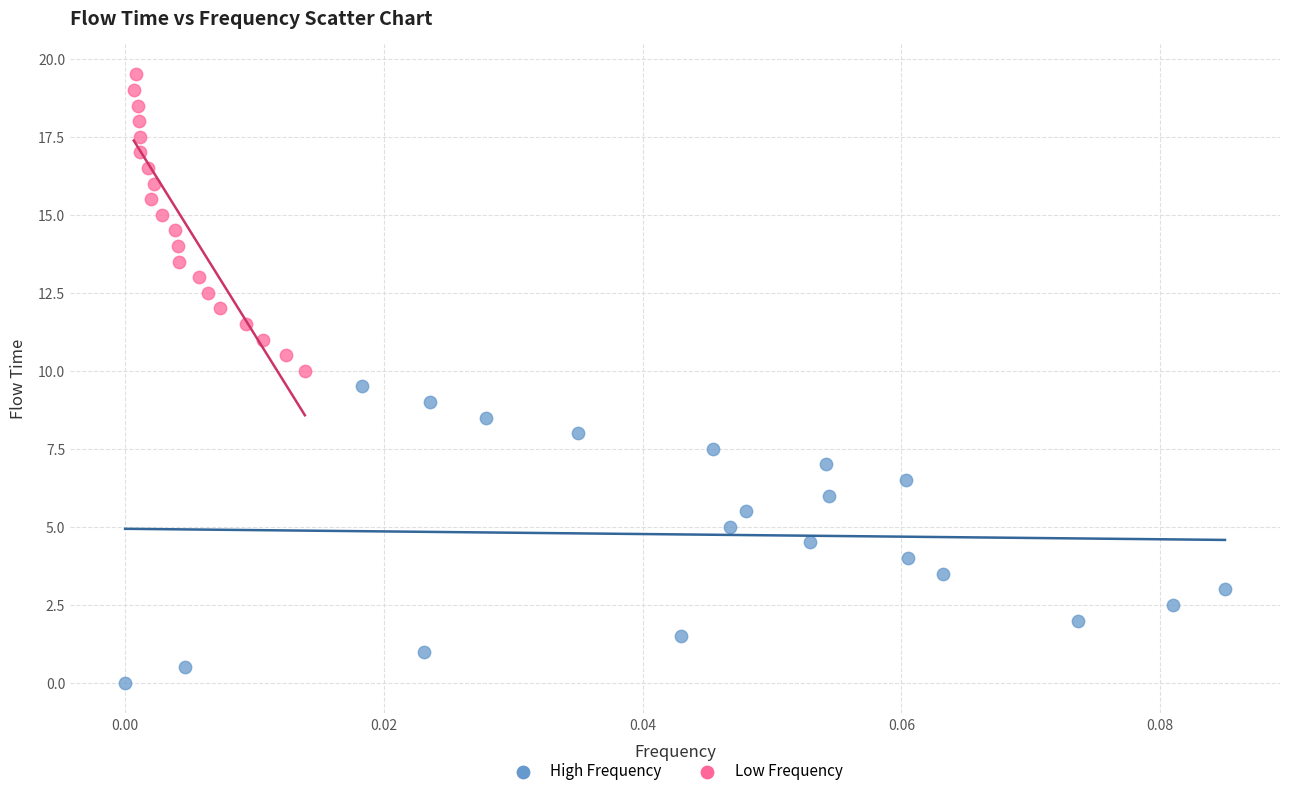

Which series contains the highest Y value?

Low Frequency